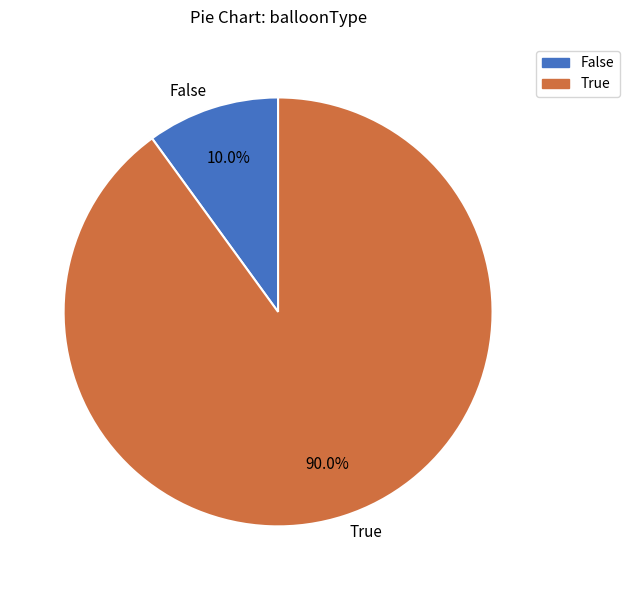

Does True represent more than half of the total?

Yes